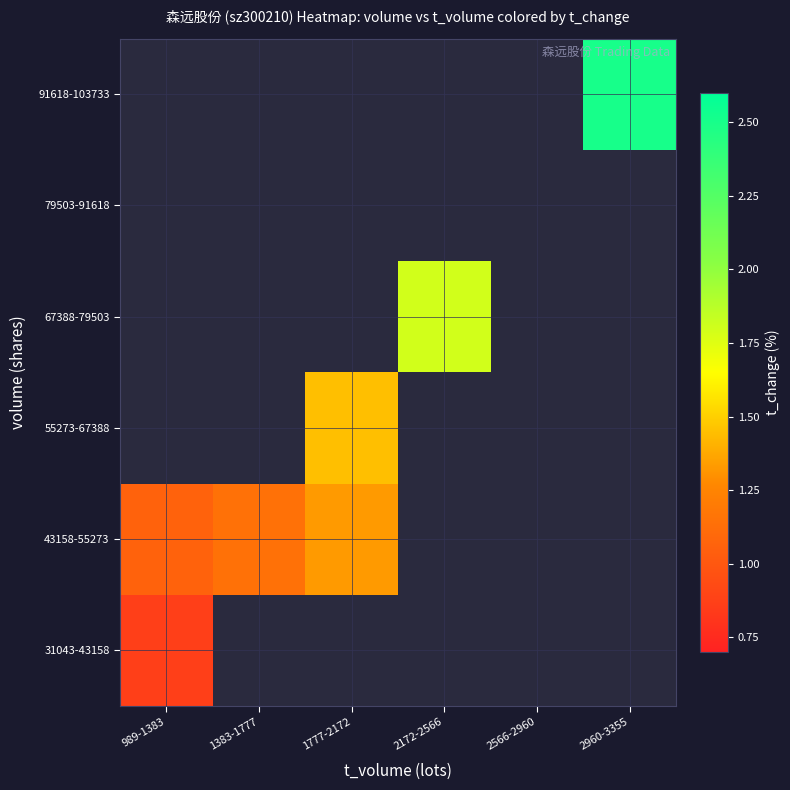

True or false: 43158-55273 has a value of 1.3 at 1777-2172.

True